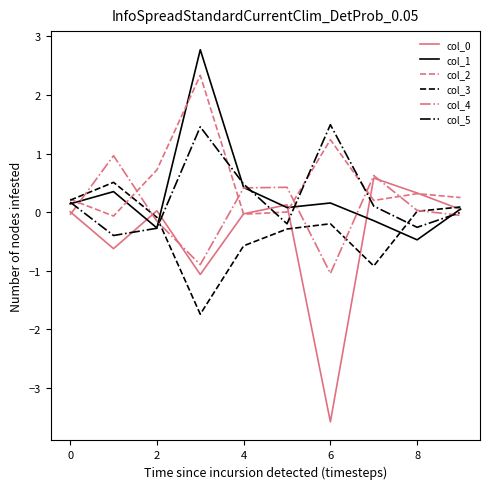

In col_2, how many points are lower than both neighbors (excluding endpoints)?

3